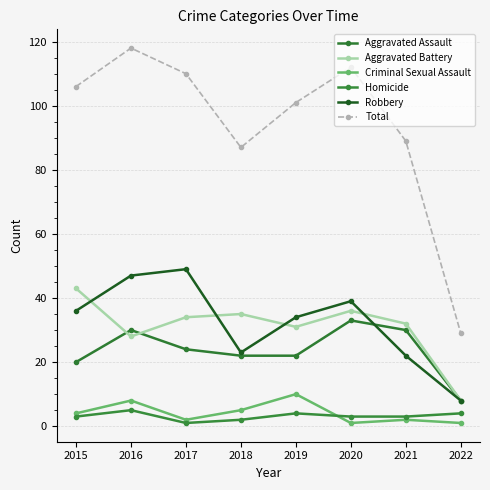

True or false: Robbery has more than 1 interior local peaks.

True